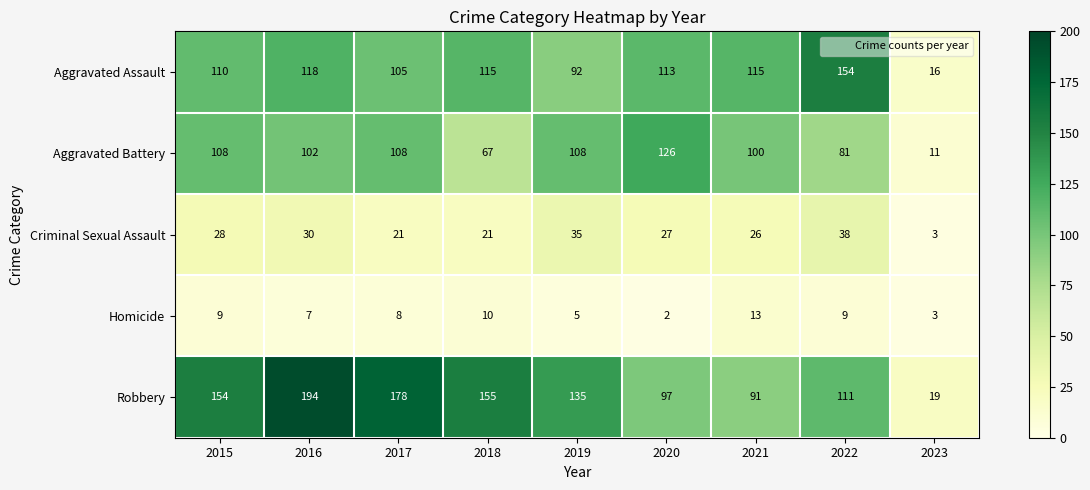

At which category is the sum across all series the highest?

2016